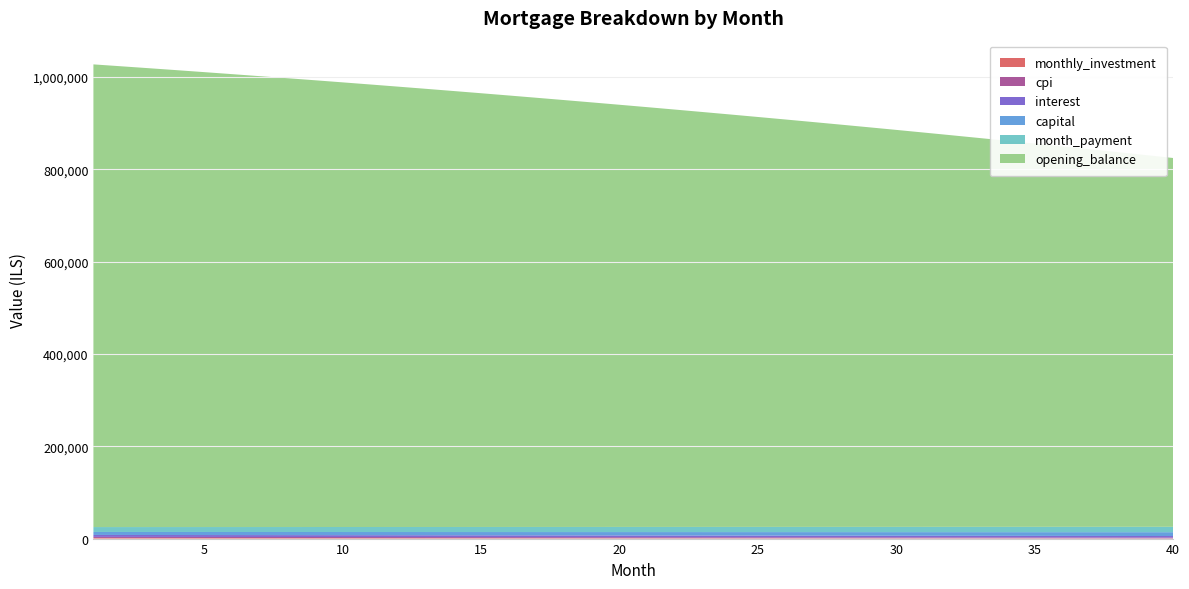

Reading left to right, extract all data points from this chart.

interest: 1=4176.4	2=4159.2	3=4141.7	4=4124.1	5=4106.2	6=4088.1	7=4069.8	8=4051.3	9=4032.6	10=4013.6	11=3994.4	12=3974.9	13=3955.2	14=3935.3	15=3915.2	16=3894.8	17=3874.2	18=3853.3	19=3832.2	20=3810.8	21=3789.2	22=3767.4	23=3745.3	24=3722.9	25=3700.3	26=3677.4	27=3654.3	28=3630.9	29=3607.3	30=3583.4	31=3559.2	32=3534.7	33=3510.0	34=3485.0	35=3459.8	36=3434.2	37=3408.4	38=3382.3	39=3355.9	40=3329.3
capital: 1=6454.9	2=6496.9	3=6539.2	4=6581.8	5=6624.6	6=6667.8	7=6711.2	8=6754.9	9=6798.8	10=6843.1	11=6887.6	12=6932.5	13=6977.6	14=7023.0	15=7068.7	16=7114.8	17=7161.1	18=7207.7	19=7254.6	20=7301.8	21=7349.4	22=7397.2	23=7445.4	24=7493.8	25=7542.6	26=7591.7	27=7641.1	28=7690.9	29=7740.9	30=7791.3	31=7842.0	32=7893.1	33=7944.5	34=7996.2	35=8048.2	36=8100.6	37=8153.4	38=8206.4	39=8259.9	40=8313.6
monthly_investment: 1=1368.7	2=1343.9	3=1319.0	4=1294.1	5=1269.1	6=1244.1	7=1219.0	8=1193.8	9=1168.6	10=1143.3	11=1118.0	12=1092.6	13=1067.2	14=1041.7	15=1016.1	16=990.5	17=964.8	18=939.0	19=913.2	20=887.3	21=861.4	22=835.4	23=809.4	24=783.3	25=757.1	26=730.9	27=704.6	28=678.2	29=651.8	30=625.3	31=598.8	32=572.2	33=545.5	34=518.8	35=492.0	36=465.1	37=438.2	38=411.2	39=384.2	40=357.1
cpi: 1=2323.7	2=2314.0	3=2304.1	4=2294.1	5=2284.0	6=2273.8	7=2263.5	8=2253.0	9=2242.4	10=2231.6	11=2220.8	12=2209.8	13=2198.6	14=2187.4	15=2176.0	16=2164.5	17=2152.8	18=2141.0	19=2129.1	20=2117.0	21=2104.8	22=2092.5	23=2080.0	24=2067.3	25=2054.6	26=2041.6	27=2028.6	28=2015.4	29=2002.0	30=1988.5	31=1974.8	32=1961.0	33=1947.1	34=1933.0	35=1918.7	36=1904.3	37=1889.7	38=1874.9	39=1860.0	40=1845.0
month_payment: 1=10631.3	2=10656.1	3=10681.0	4=10705.9	5=10730.9	6=10755.9	7=10781.0	8=10806.2	9=10831.4	10=10856.7	11=10882.0	12=10907.4	13=10932.8	14=10958.3	15=10983.9	16=11009.5	17=11035.2	18=11061.0	19=11086.8	20=11112.7	21=11138.6	22=11164.6	23=11190.6	24=11216.7	25=11242.9	26=11269.1	27=11295.4	28=11321.8	29=11348.2	30=11374.7	31=11401.2	32=11427.8	33=11454.5	34=11481.2	35=11508.0	36=11534.9	37=11561.8	38=11588.8	39=11615.8	40=11642.9
opening_balance: 1=1002333.3	2=998202.1	3=994019.2	4=989784.1	5=985496.4	6=981155.8	7=976761.9	8=972314.1	9=967812.3	10=963255.8	11=958644.3	12=953977.5	13=949254.8	14=944475.8	15=939640.2	16=934747.5	17=929797.2	18=924788.9	19=919722.3	20=914596.8	21=909411.9	22=904167.4	23=898862.6	24=893497.3	25=888070.8	26=882582.7	27=877032.7	28=871420.1	29=865744.6	30=860005.7	31=854202.9	32=848335.6	33=842403.6	34=836406.2	35=830342.9	36=824213.4	37=818017.0	38=811753.3	39=805421.8	40=799022.0